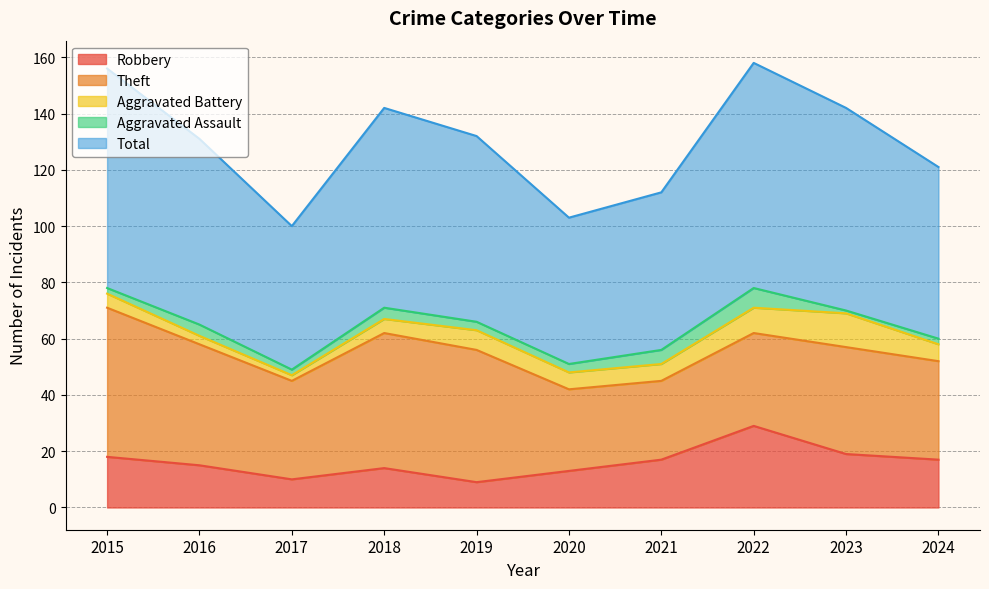

True or false: Total and Theft intersect in this chart.

False